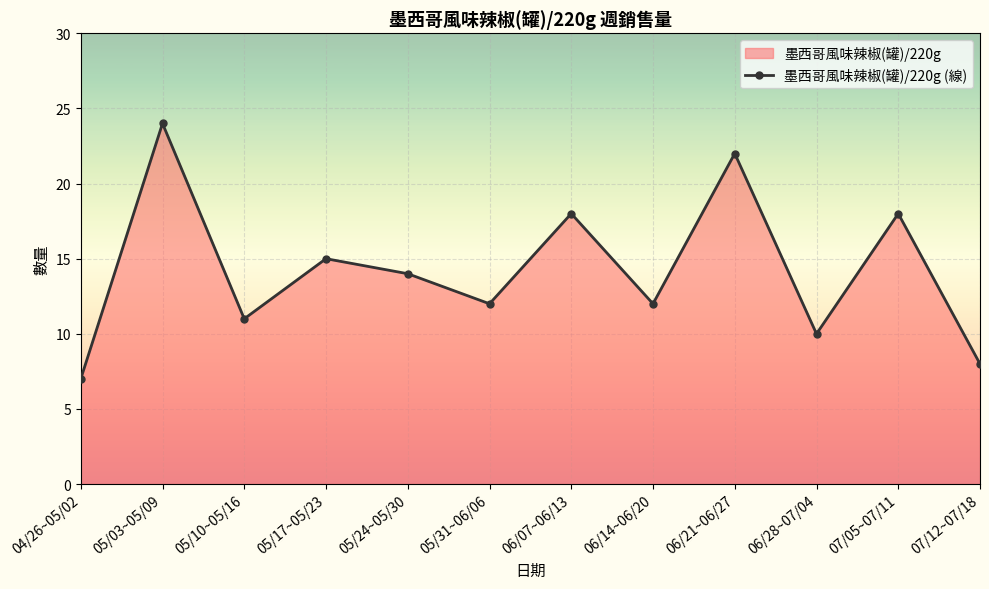

List the labels in order of value, largest first.

05/03~05/09, 06/21~06/27, 06/07~06/13, 07/05~07/11, 05/17~05/23, 05/24~05/30, 05/31~06/06, 06/14~06/20, 05/10~05/16, 06/28~07/04, 07/12~07/18, 04/26~05/02